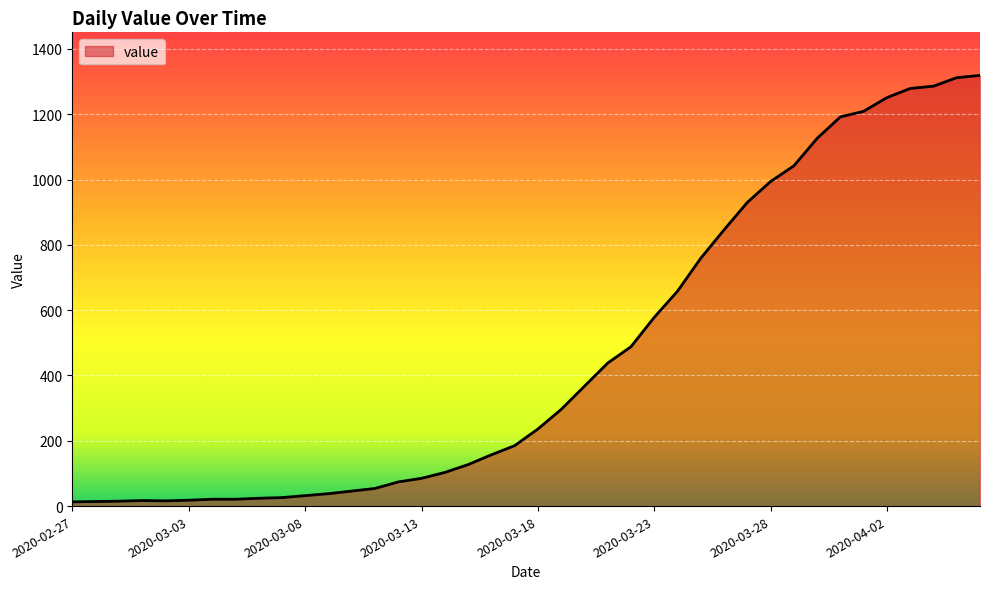

What is the greatest value displayed?

1319